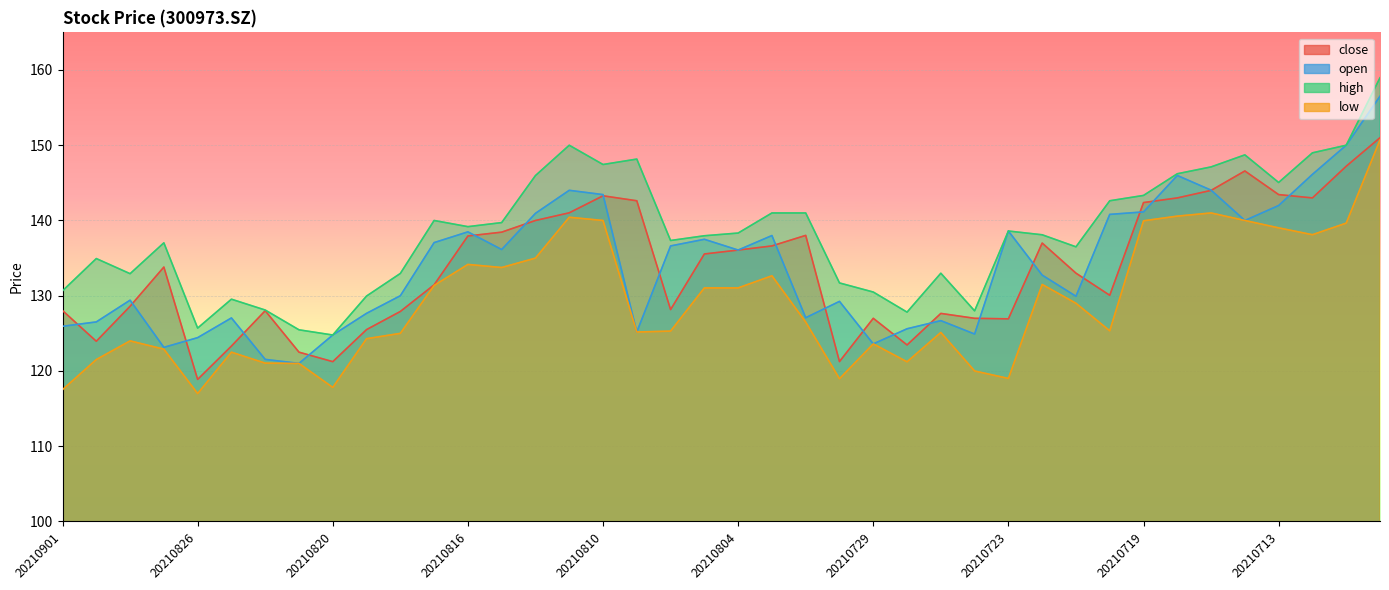

Reading left to right, what are all the values shown in this chart?

close: 128.0	124.0	128.6	133.8	118.9	123.3	128.0	122.5	121.2	125.5	127.9	131.4	137.9	138.4	140.0	141.0	143.3	142.6	128.2	135.6	136.1	136.6	138.0	121.2	127.0	123.5	127.7	127.0	126.9	137.0	133.0	130.1	142.4	143.0	144.0	146.6	143.4	143.0	147.2	151.0
open: 125.9	126.5	129.4	123.1	124.4	127.0	121.5	121.0	124.8	127.7	130.0	137.1	138.5	136.1	140.9	144.0	143.4	125.2	136.6	137.5	136.1	138.0	127.1	129.2	123.6	125.6	126.7	124.9	138.6	132.7	129.9	140.8	141.1	146.0	144.0	140.0	142.0	146.1	150.0	156.5
high: 130.7	134.9	132.9	137.0	125.7	129.5	128.1	125.5	124.8	130.0	133.0	140.0	139.2	139.7	146.0	150.0	147.4	148.2	137.3	138.0	138.3	141.0	141.0	131.7	130.5	127.8	133.0	128.0	138.6	138.1	136.5	142.6	143.3	146.2	147.1	148.7	145.1	149.0	150.0	159.0
low: 117.5	121.5	124.0	122.9	117.0	122.5	121.0	121.0	117.8	124.3	125.0	131.4	134.2	133.8	135.0	140.4	140.0	125.2	125.3	131.0	131.0	132.7	126.5	119.0	123.6	121.2	125.1	120.0	119.0	131.5	129.0	125.3	140.0	140.6	141.0	140.0	139.0	138.1	139.7	150.7